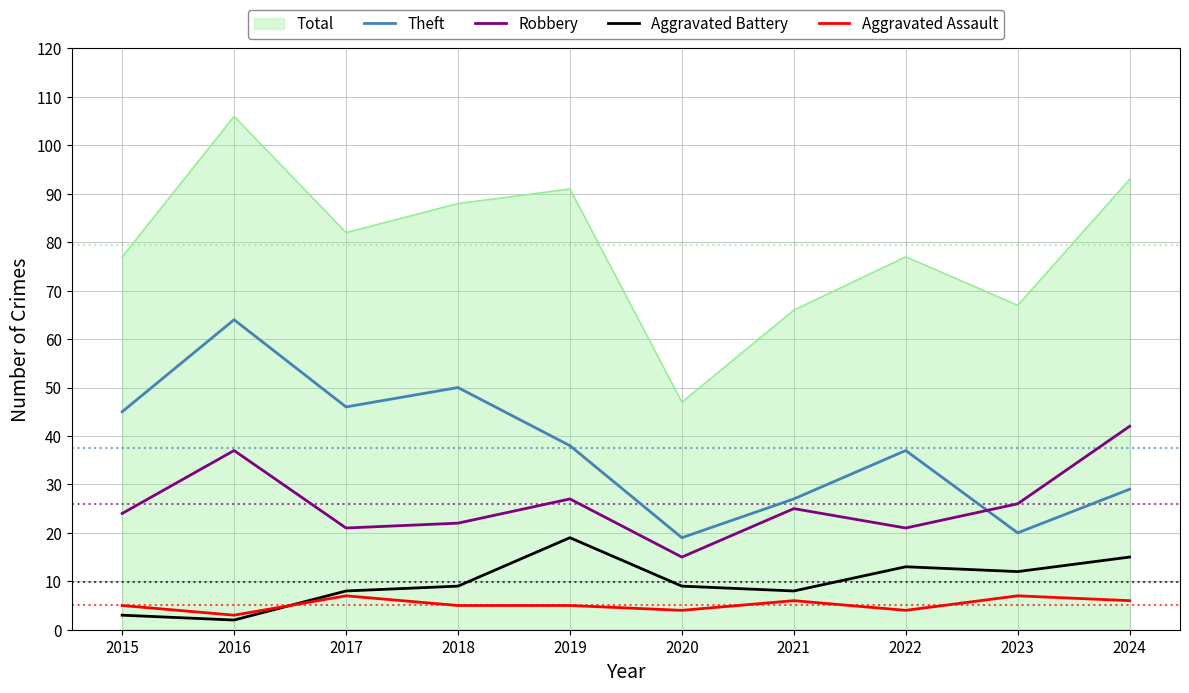

At which category does the chart reach its peak across all series?

2016